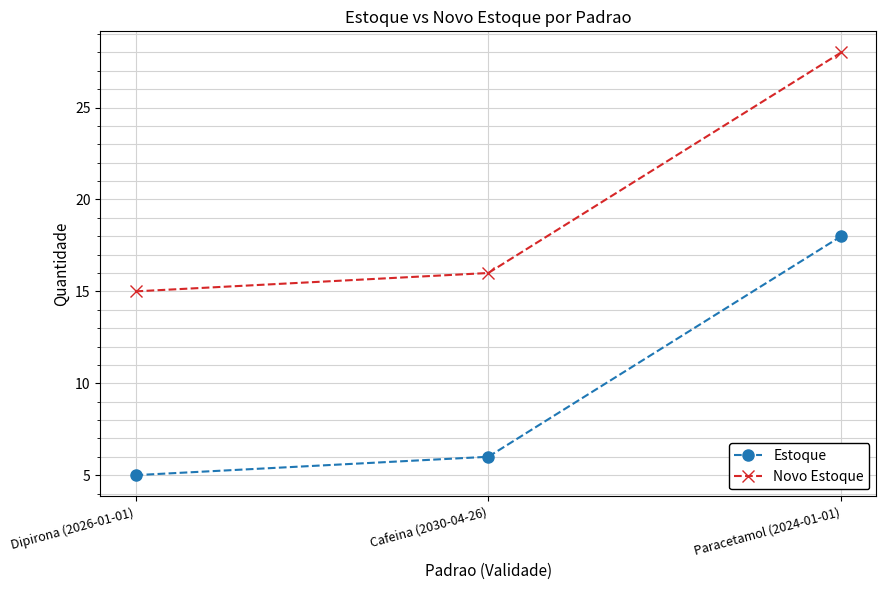

Count the number of categories in the chart.

3